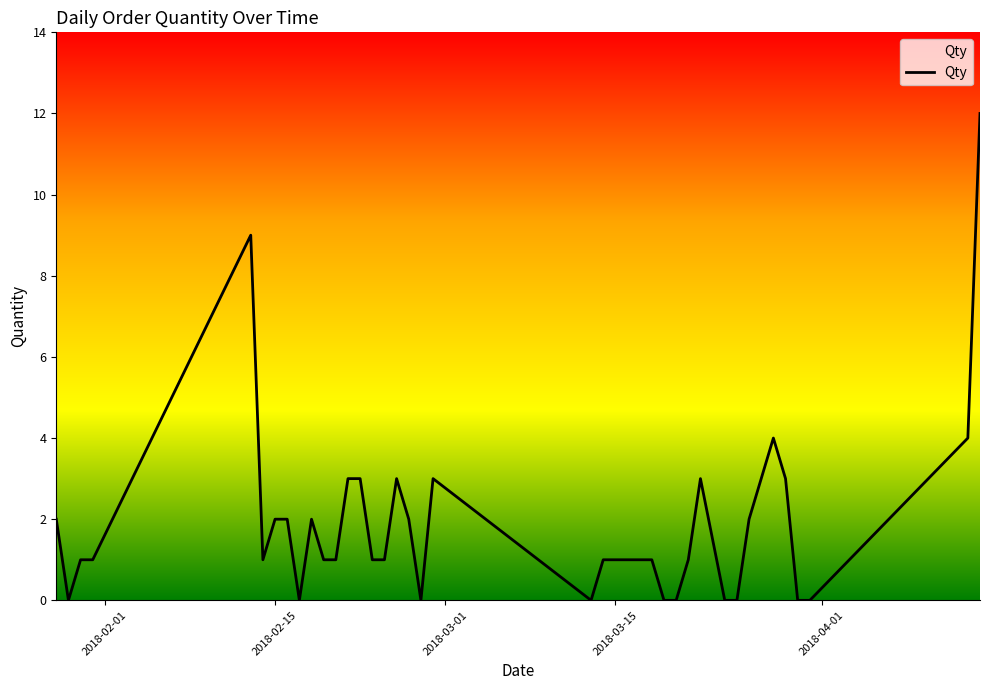

What is the difference between the maximum and minimum values?

12